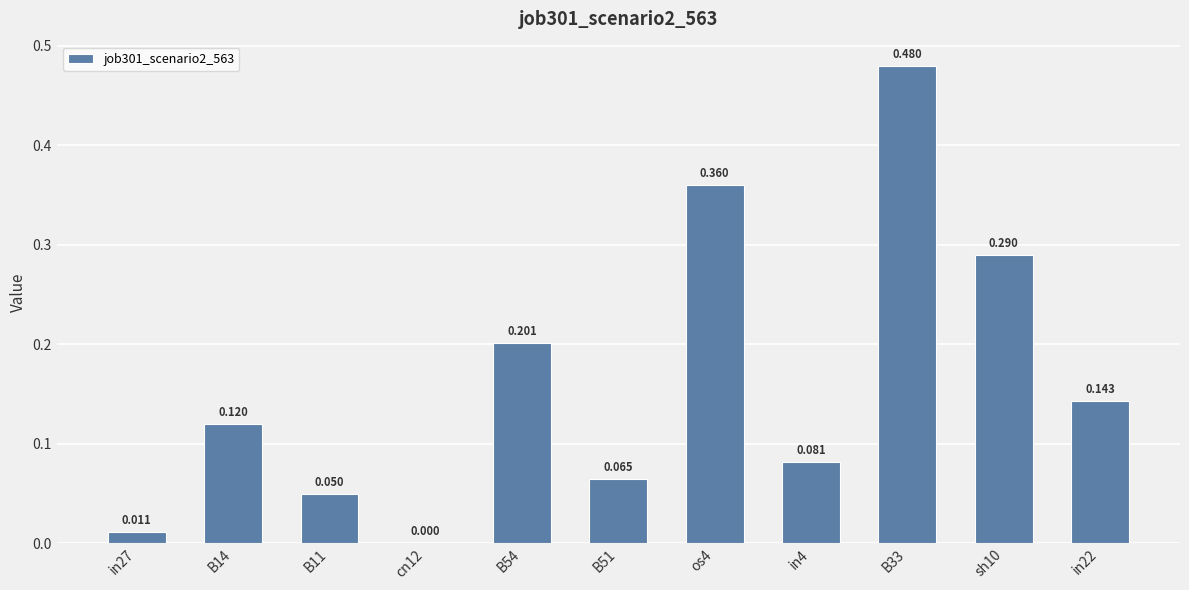

Reading left to right, list all the values displayed in this chart.

in27=0.0	B14=0.1	B11=0.0	cn12=0.0	B54=0.2	B51=0.1	os4=0.4	in4=0.1	B33=0.5	sh10=0.3	in22=0.1